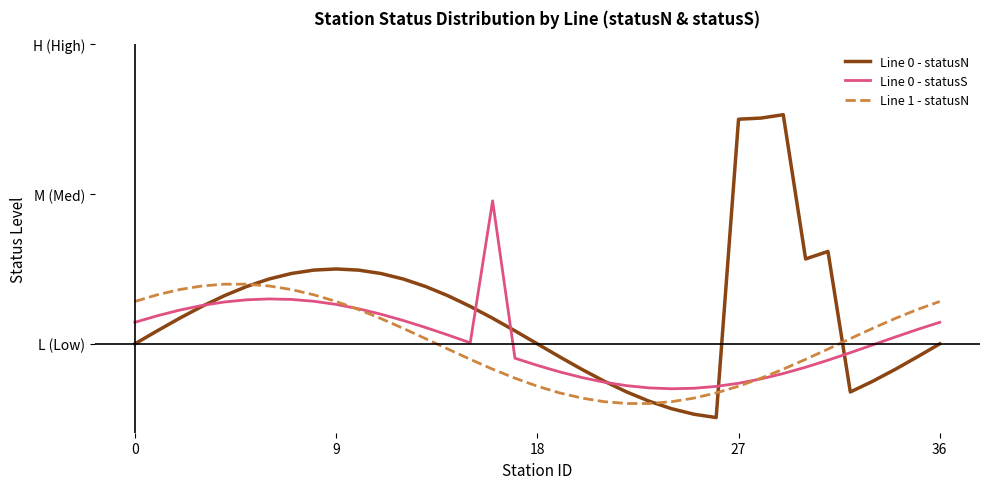

True or false: Line 1 - statusN has more than 2 interior local peaks.

False